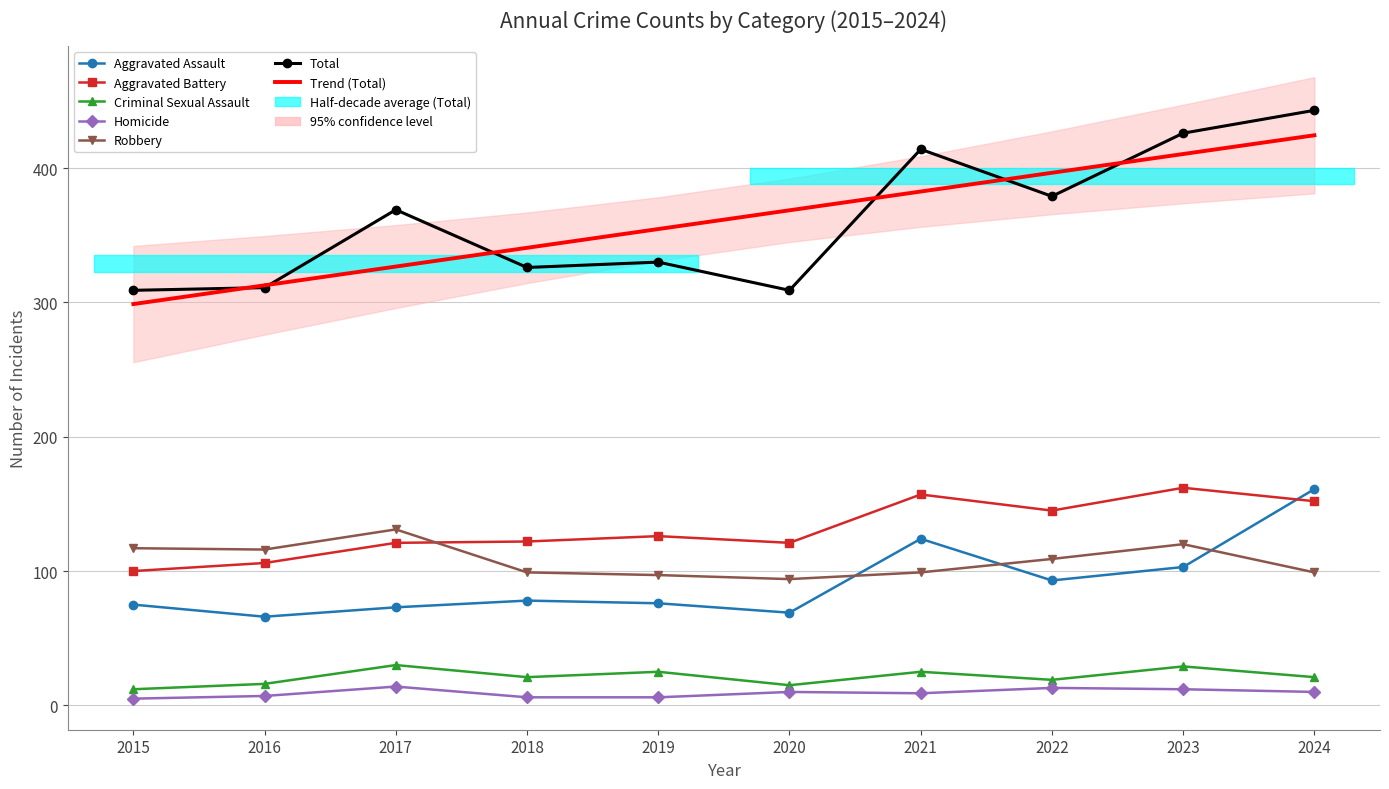

Count the number of data series in this chart.

6